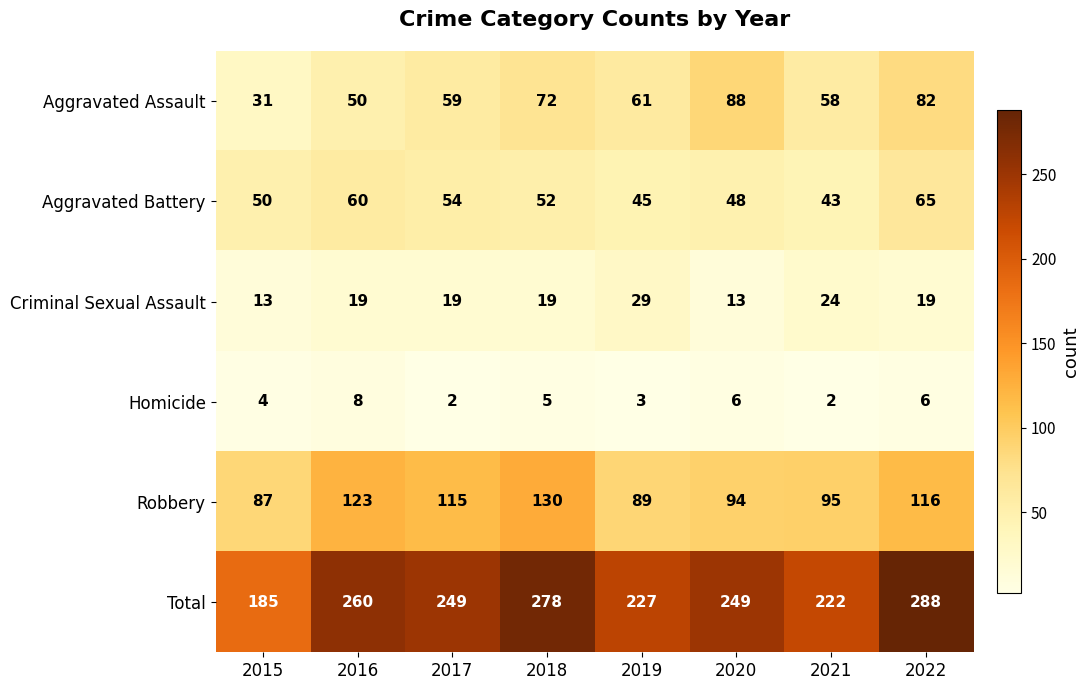

The Aggravated Battery series shows 67 at 2015. True or false?

False